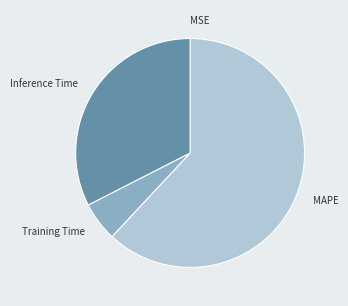

Combined, do Training Time and Inference Time account for over 50%?

No